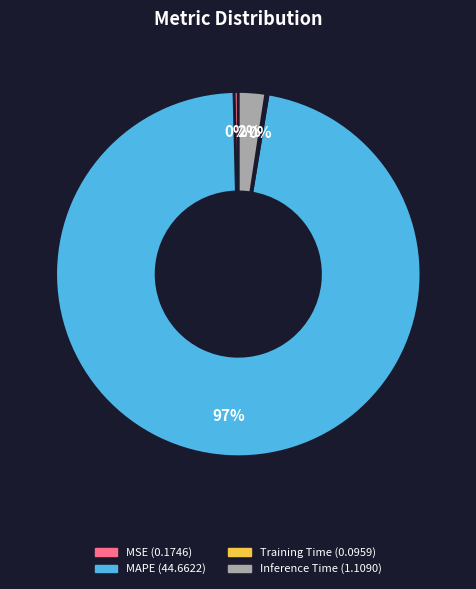

What percentage is the Inference Time slice, to the nearest percent?

2%